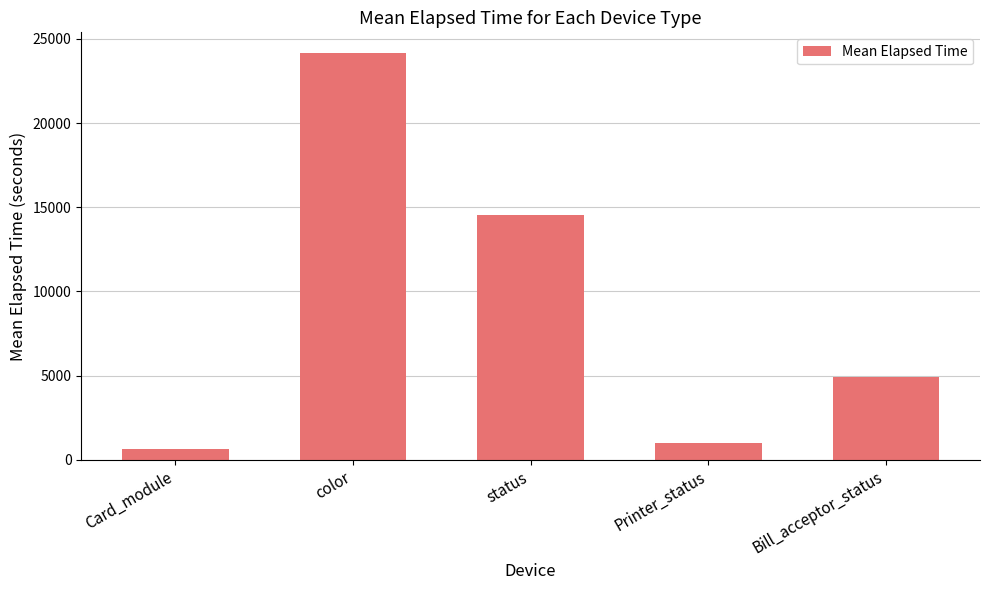

What is the sum of the values at Card_module and status?

15152.4